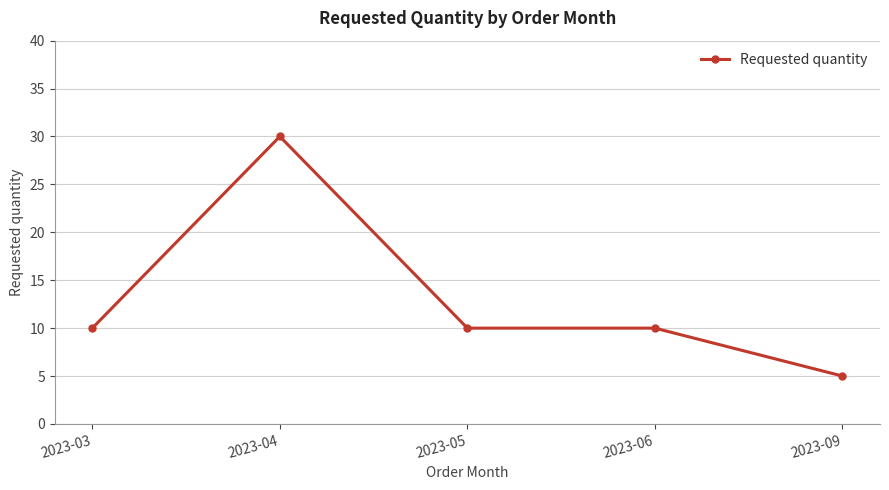

Reading left to right, extract all data points from this chart.

10	30	10	10	5